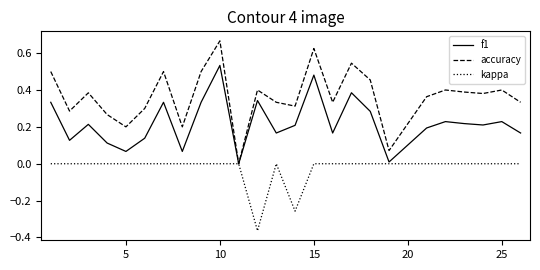

Rank the series by their average value, from lowest to highest.

kappa, f1, accuracy